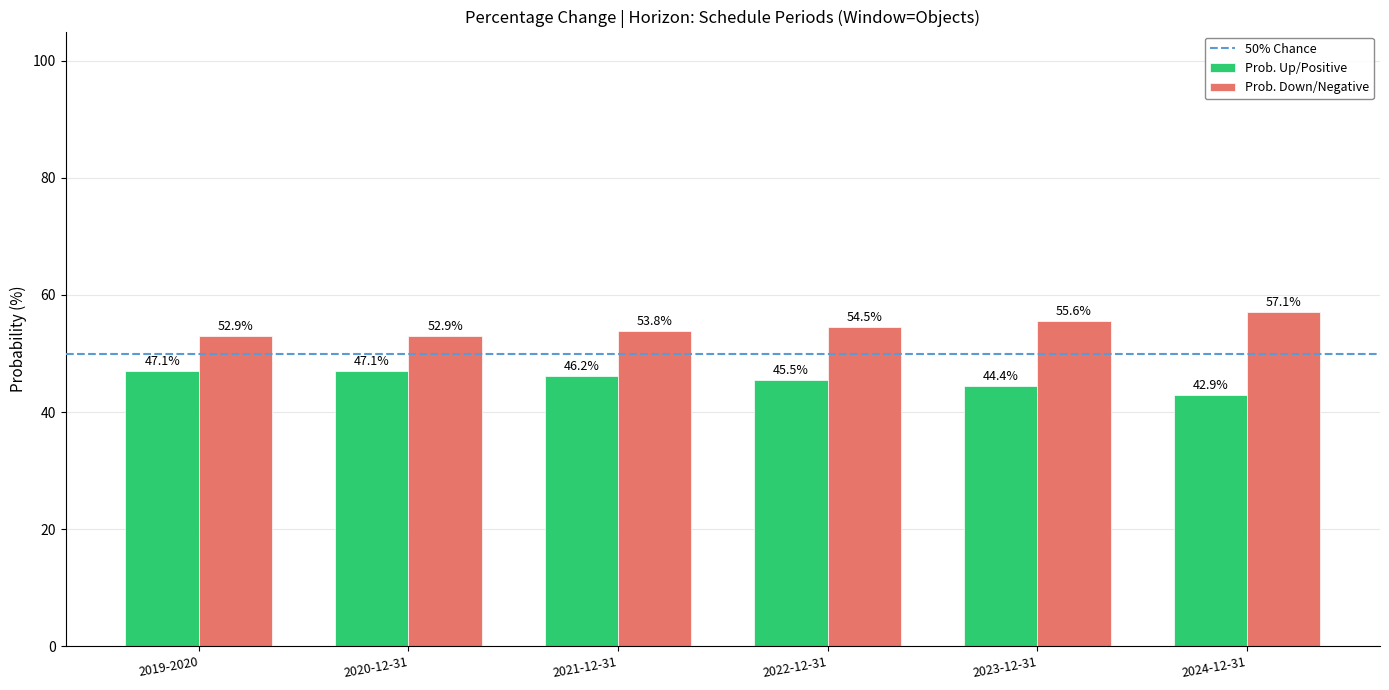

The Prob. Up/Positive series shows 16.1 at 2023-12-31. True or false?

False